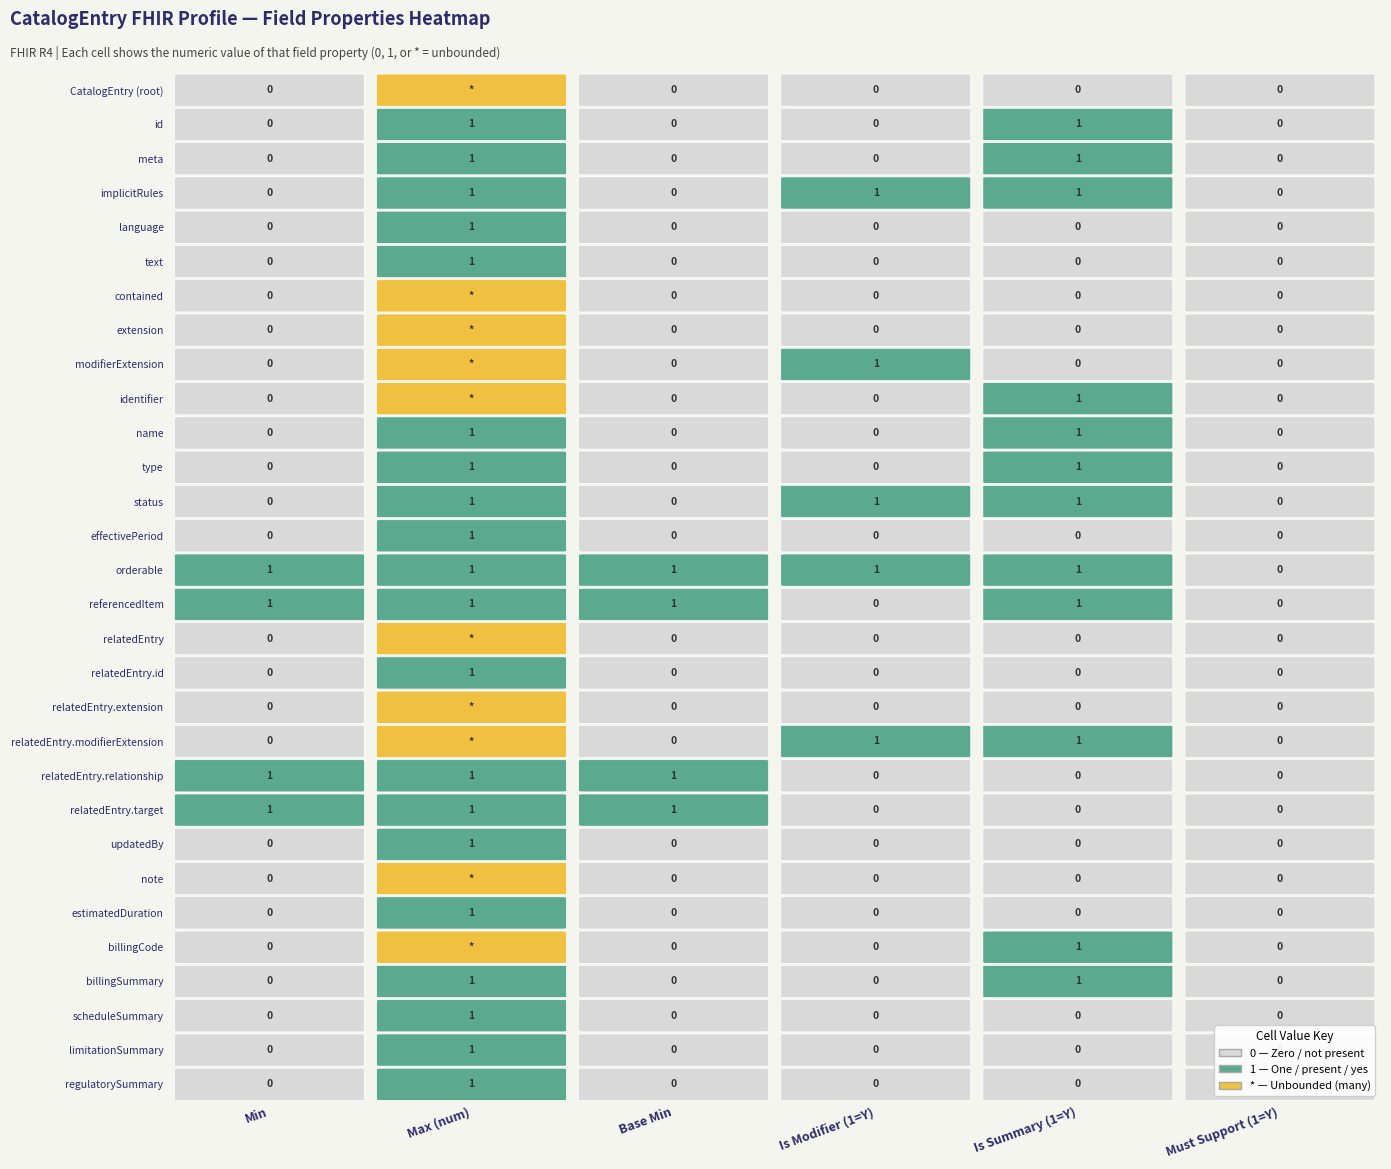

How many distinct data groups are displayed?

30